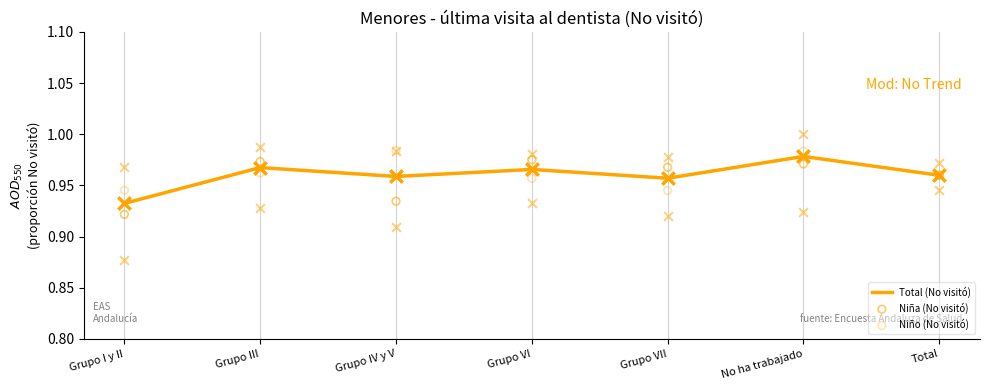

At which category is the sum across all series the highest?

No ha trabajado